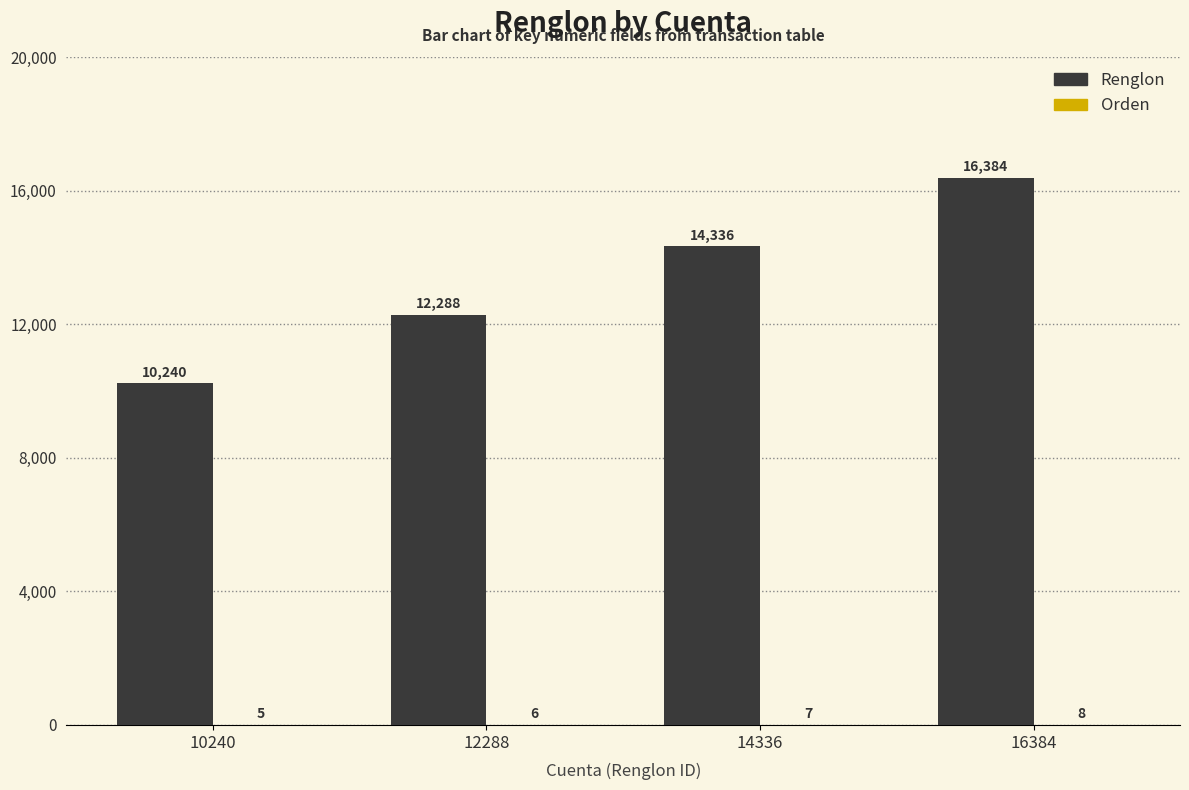

Which label corresponds to the largest value in the chart?

16384